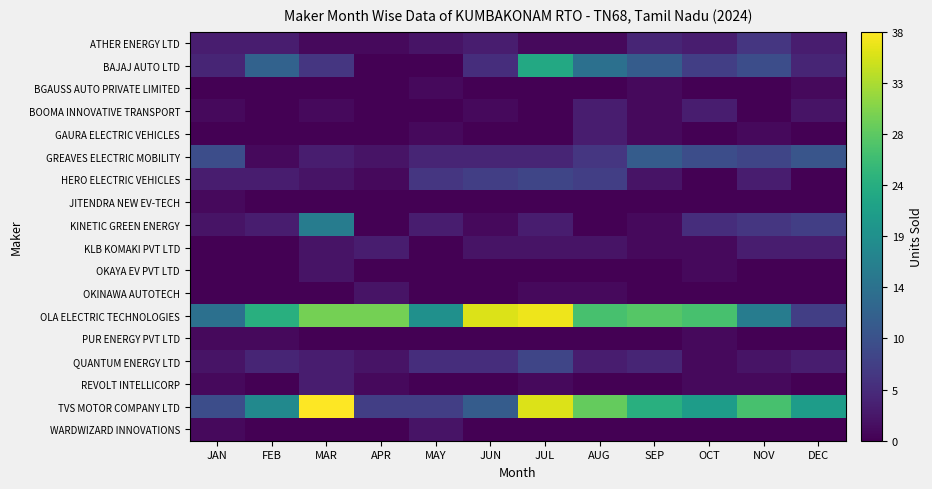

What is the total value across all series at SEP?

89